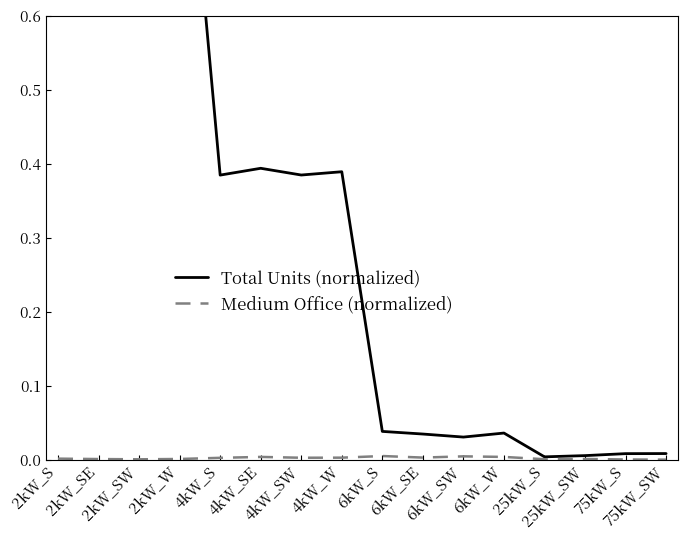

What is the label of the 15th point from the right?

2kW_SE